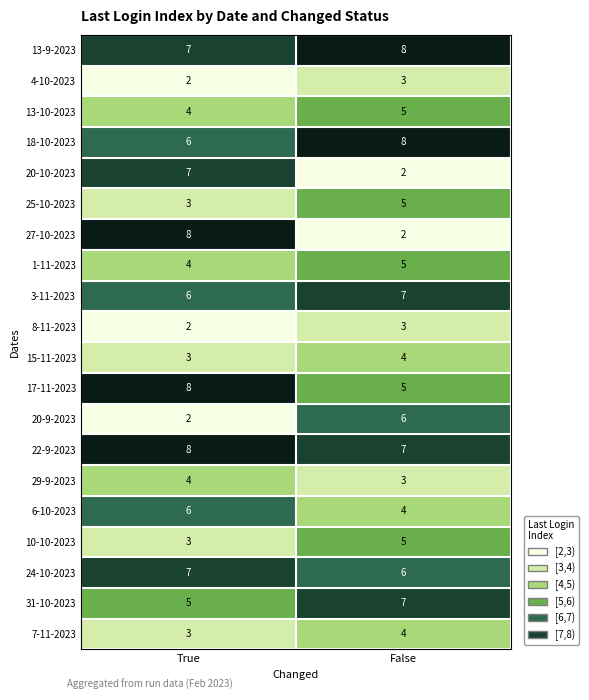

Rank the categories by 24-10-2023 value from lowest to highest.

False, True